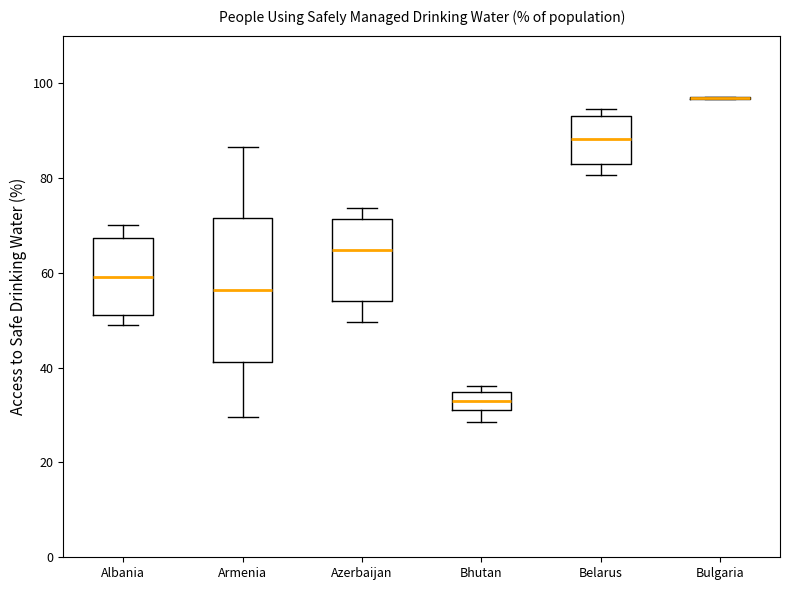

Reading left to right, transcribe this box plot: for each box, give where its median line is, the range the box spans, and where its two whiskers end, as read against the y-axis. The values are not printed on the chart, so give them approximately, as read against the axis.

Albania: median 60, box 52 to 68, whiskers 48 to 70
Armenia: median 56, box 42 to 72, whiskers 30 to 86
Azerbaijan: median 64, box 54 to 72, whiskers 50 to 74
Bhutan: median 32, box 30 to 34, whiskers 28 to 36
Belarus: median 88, box 82 to 94, whiskers 80 to 94 (just above the box's upper edge)
Bulgaria: box collapsed to a line at 96, whiskers 96 to 98